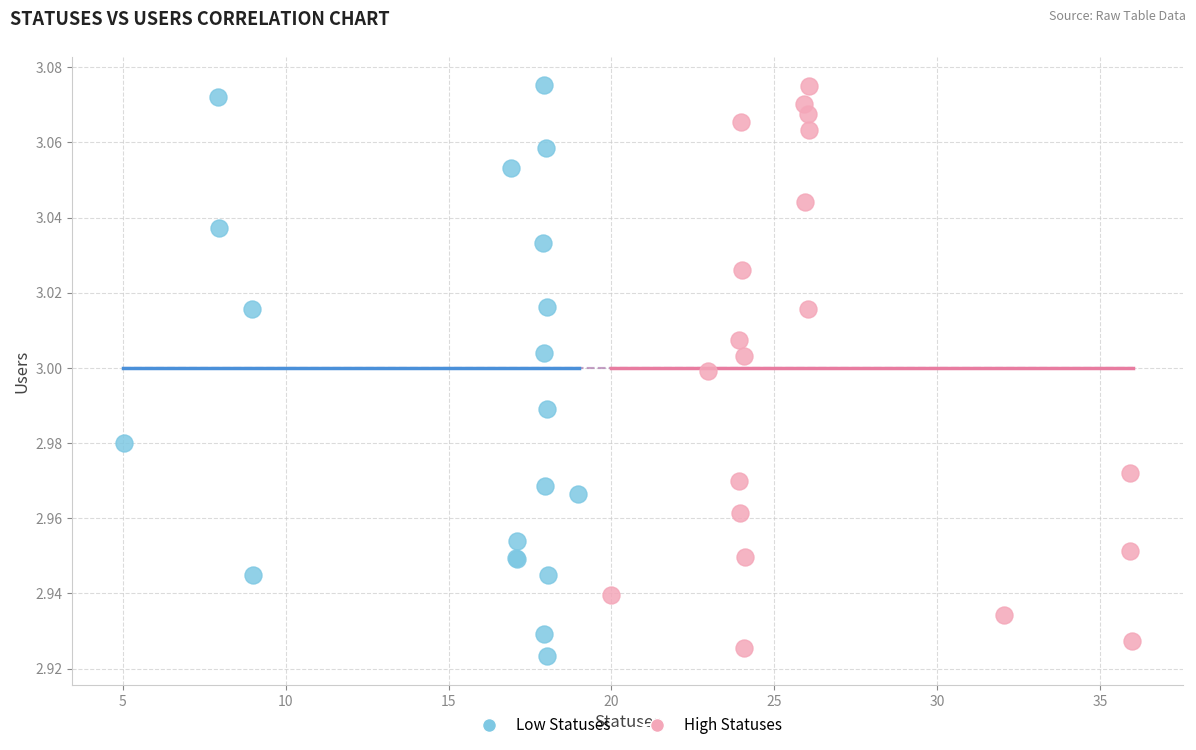

Which series has the widest spread of Y values?

Low Statuses